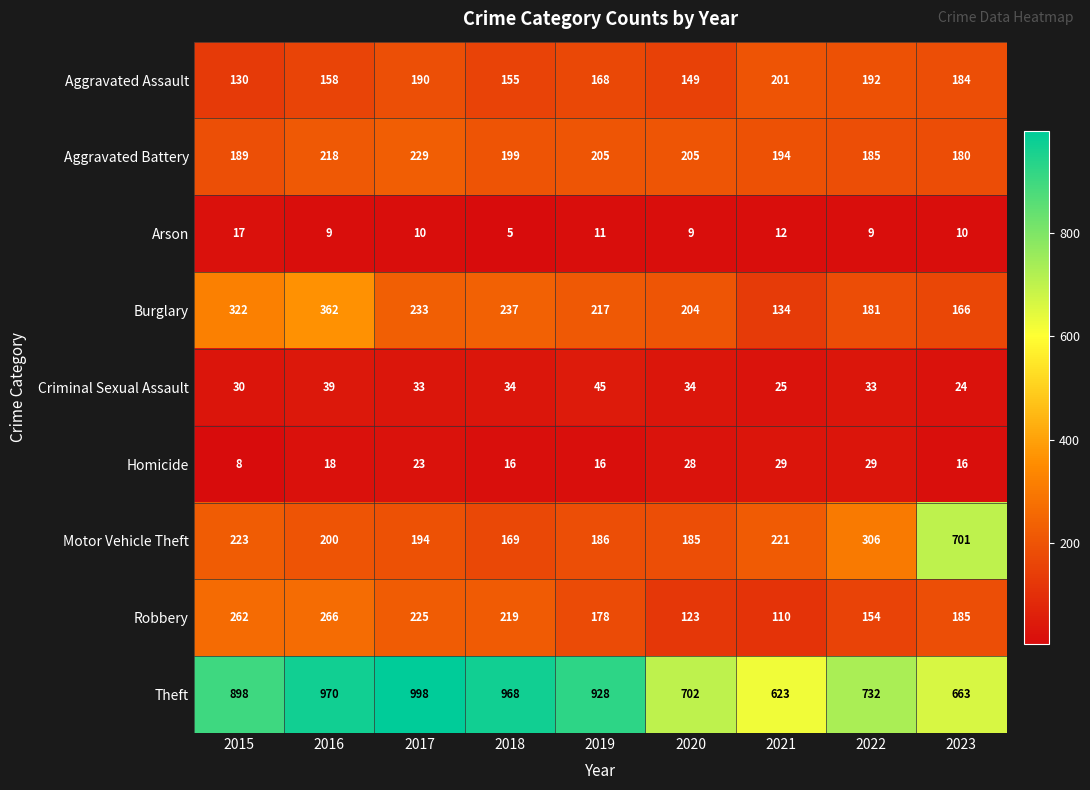

Which category has the lowest value across all series?

2018